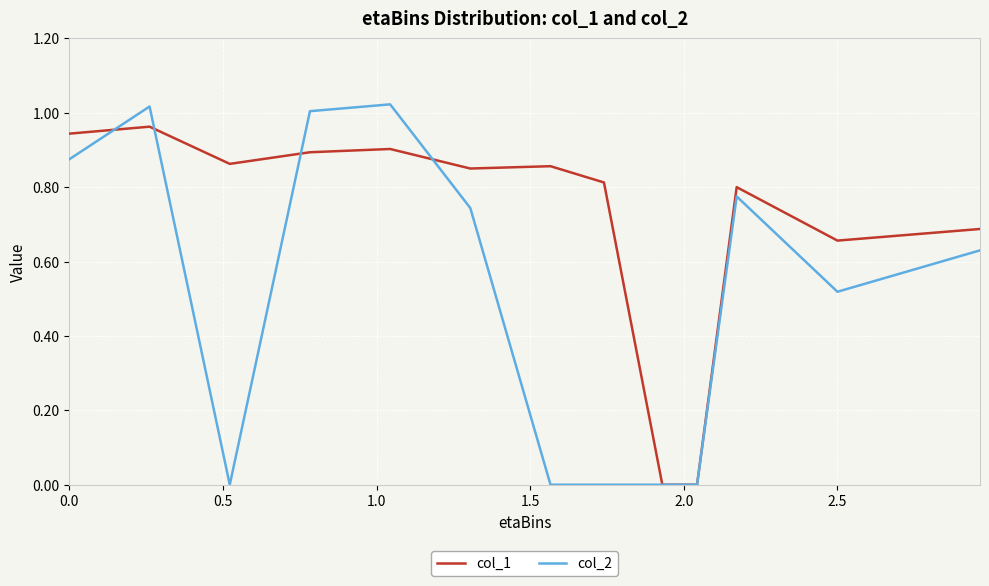

Which series ends up on top after the final intersection of col_1 and col_2?

col_1